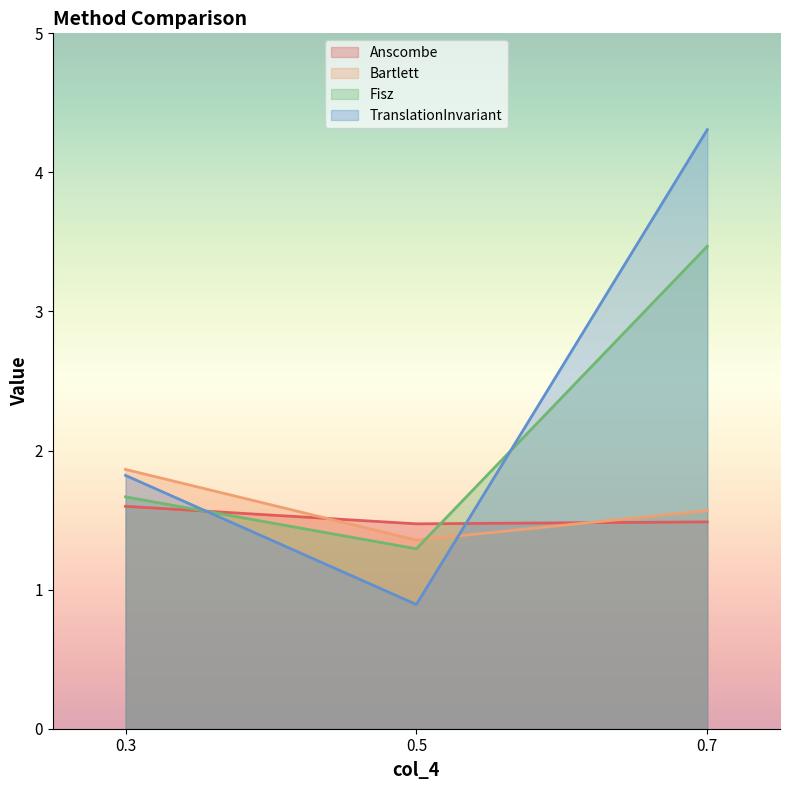

What is the value of the Anscombe point at the 1st from the left?

1.6